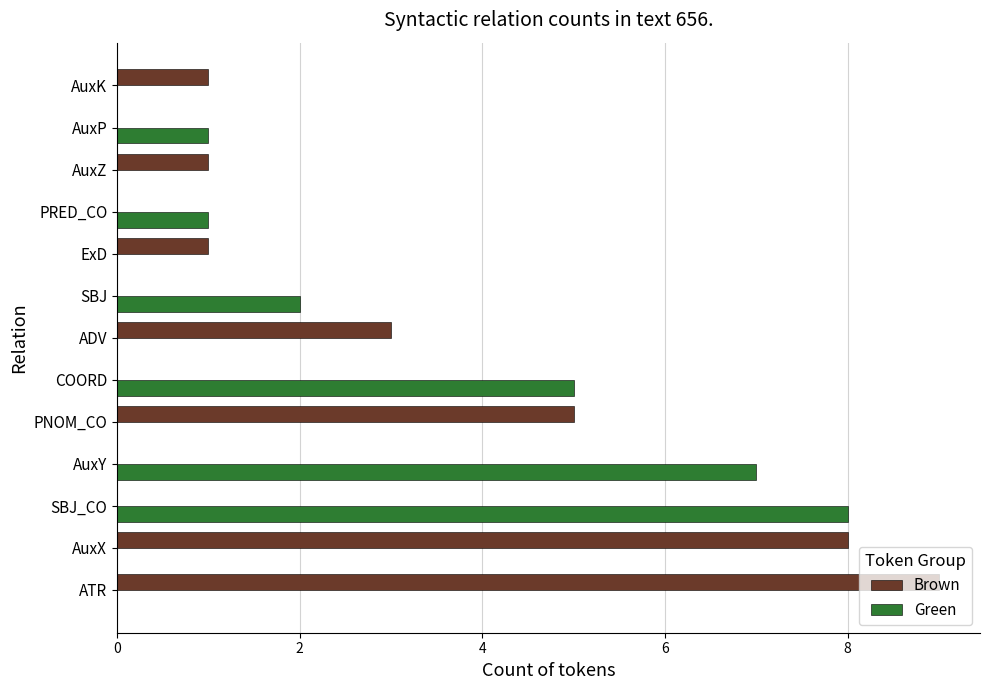

At which label is Green closest to 4?

COORD